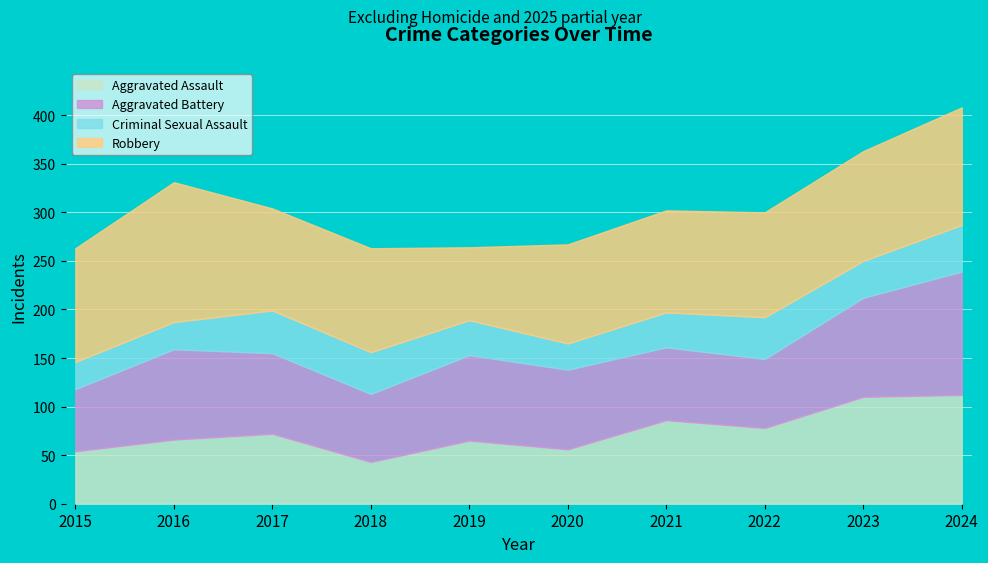

How many data points in Robbery are above 108?

4